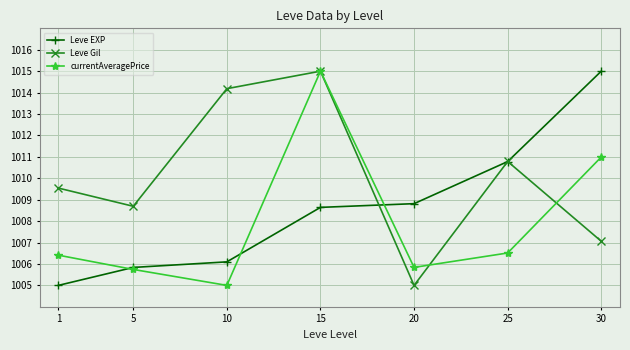

At which category is the sum across all series the highest?

15